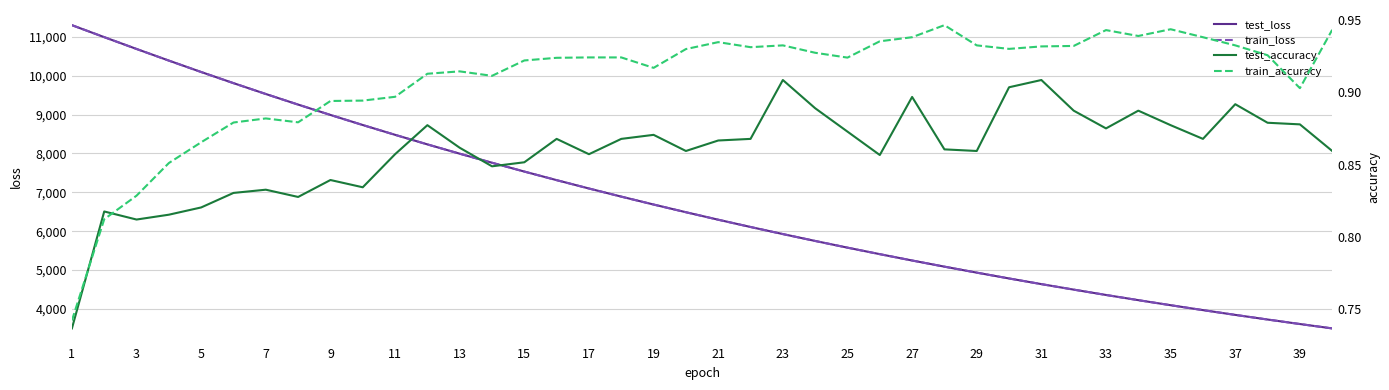

What is the highest value of the test_loss series?

11304.1